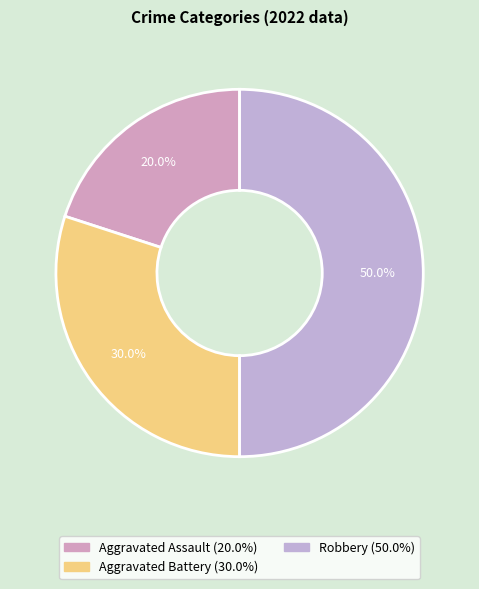

How many slices are in this pie chart?

3